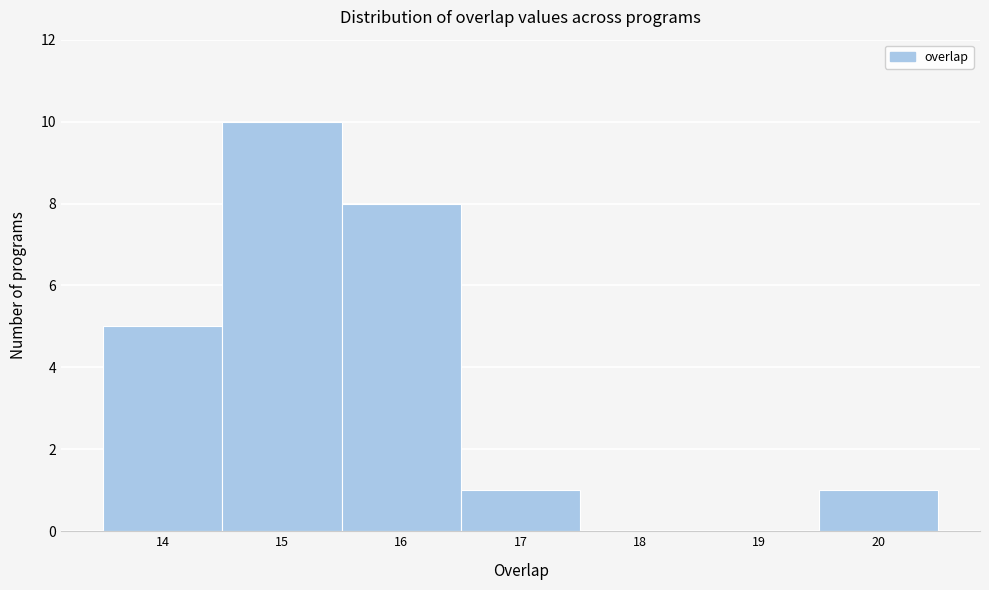

How tall is the bar that spans 15.5 to 16.5 on the x-axis? The values are not printed on the chart, so give them approximately, as read against the axis.

8